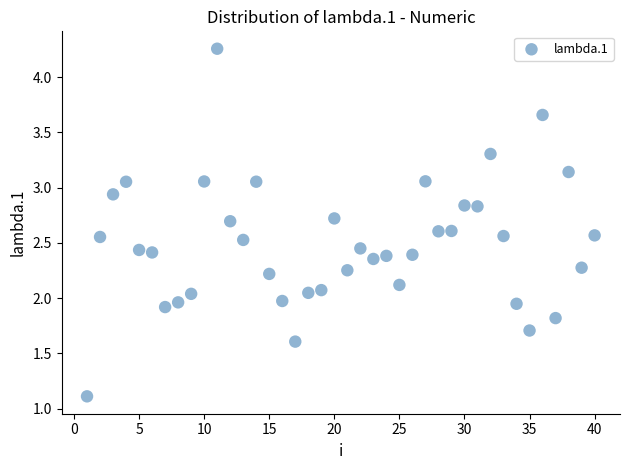

What is the range of X values (max minus min)?

39.0